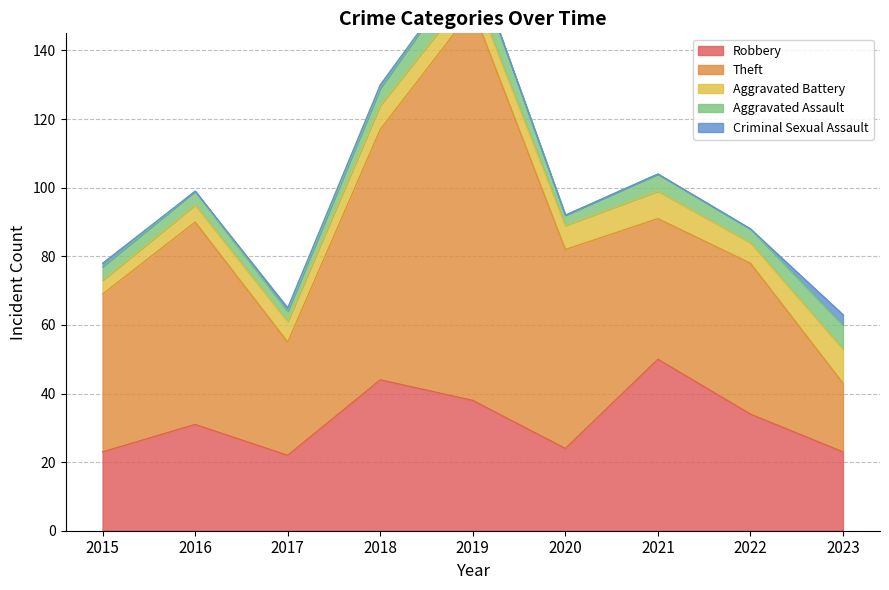

Is the value of Robbery at 2015 greater than the value of Aggravated Assault at 2020?

Yes